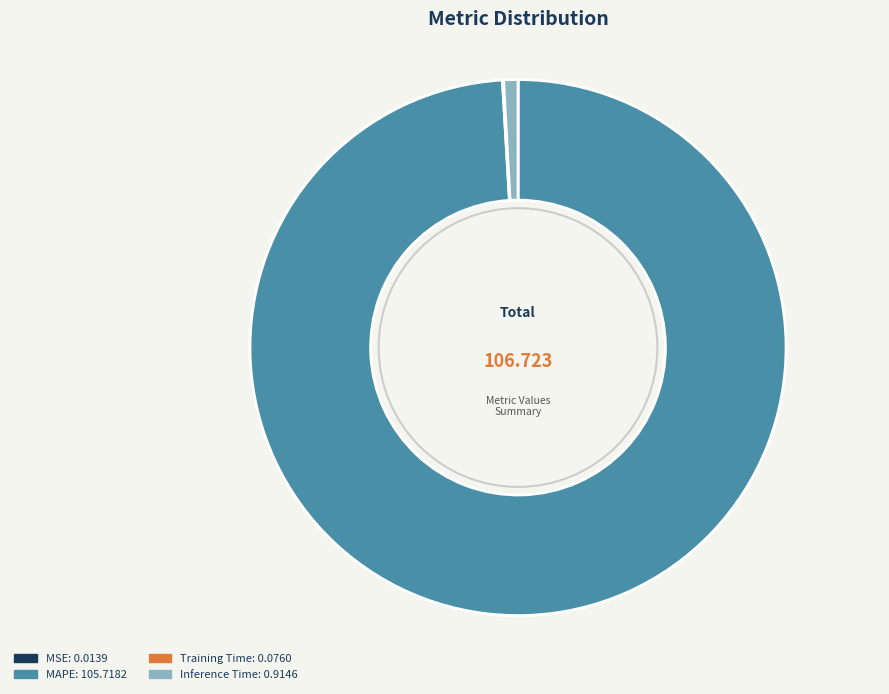

Does any single category account for the majority?

Yes